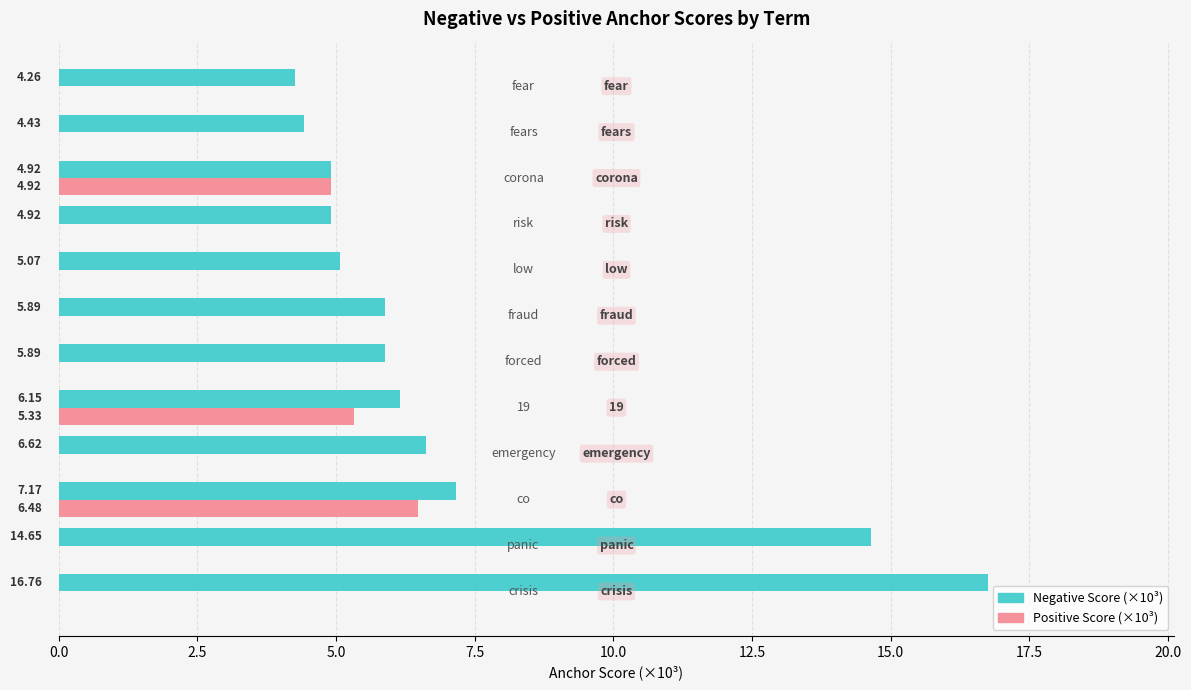

Which series has the largest total across all categories?

Negative Score (×10³)